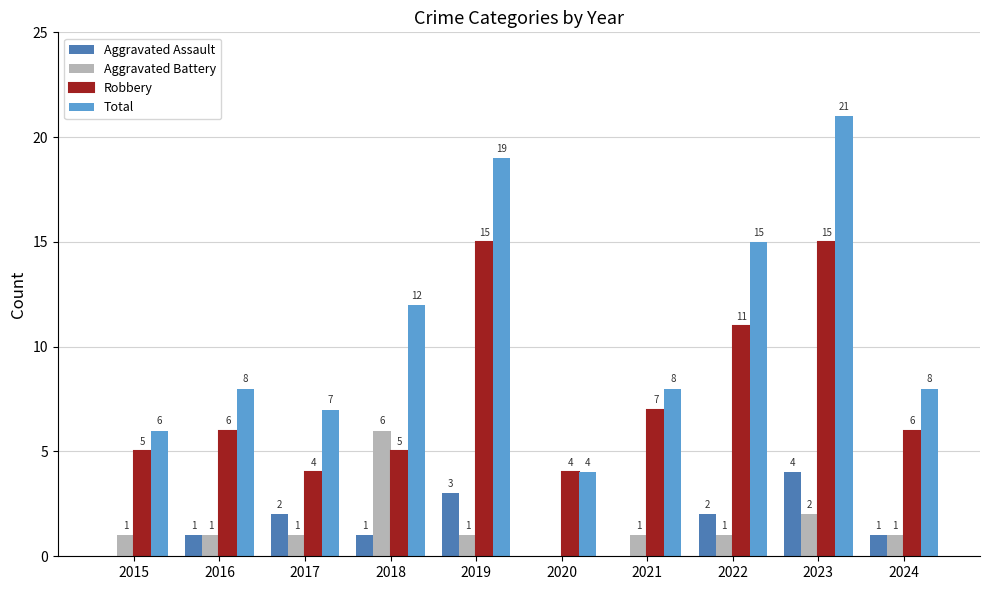

Is it true that Aggravated Battery equals 2 at 2021?

False